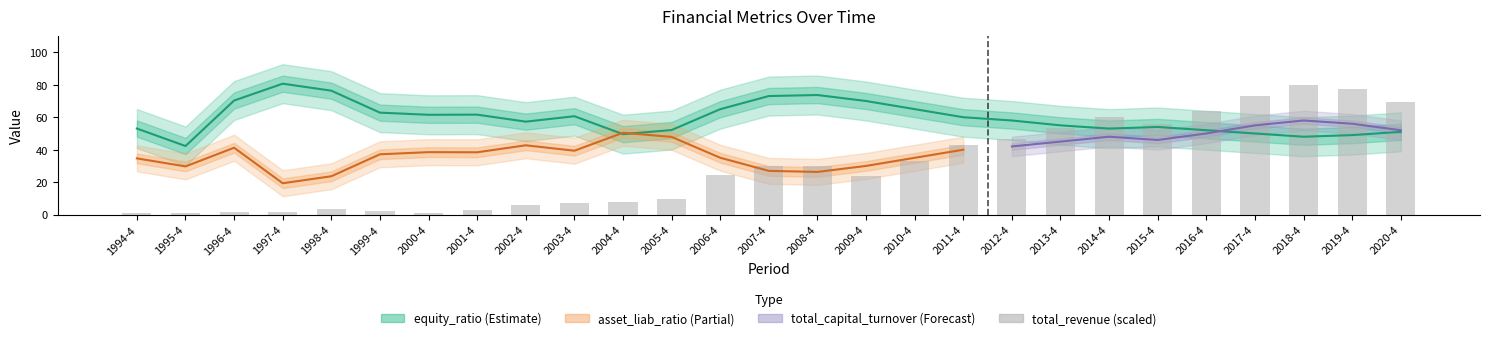

List the labels in order of total_revenue value, smallest first.

1995-4, 2000-4, 1994-4, 1996-4, 1997-4, 1999-4, 2001-4, 1998-4, 2002-4, 2003-4, 2004-4, 2005-4, 2009-4, 2006-4, 2007-4, 2008-4, 2010-4, 2011-4, 2012-4, 2013-4, 2015-4, 2014-4, 2016-4, 2020-4, 2017-4, 2019-4, 2018-4